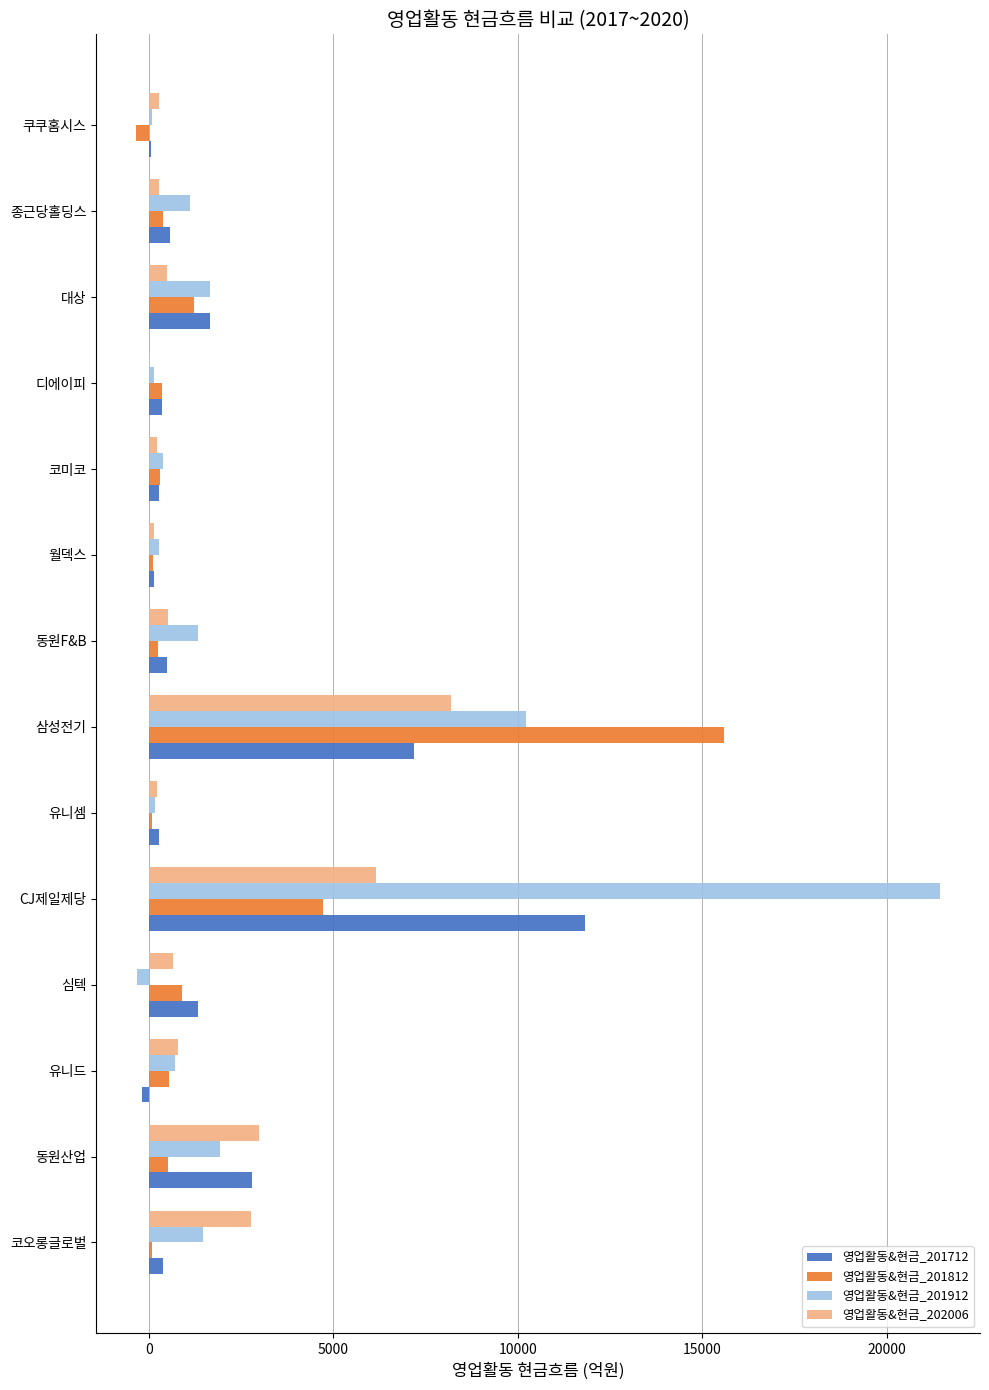

Which label corresponds to the largest value in the chart?

CJ제일제당